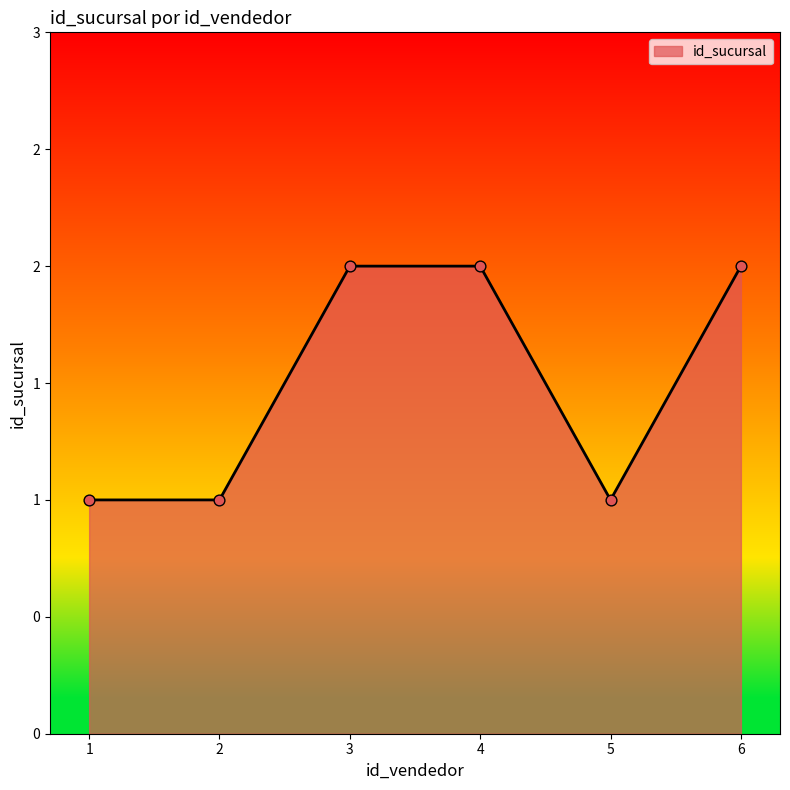

Does the chart have visible grid lines?

No